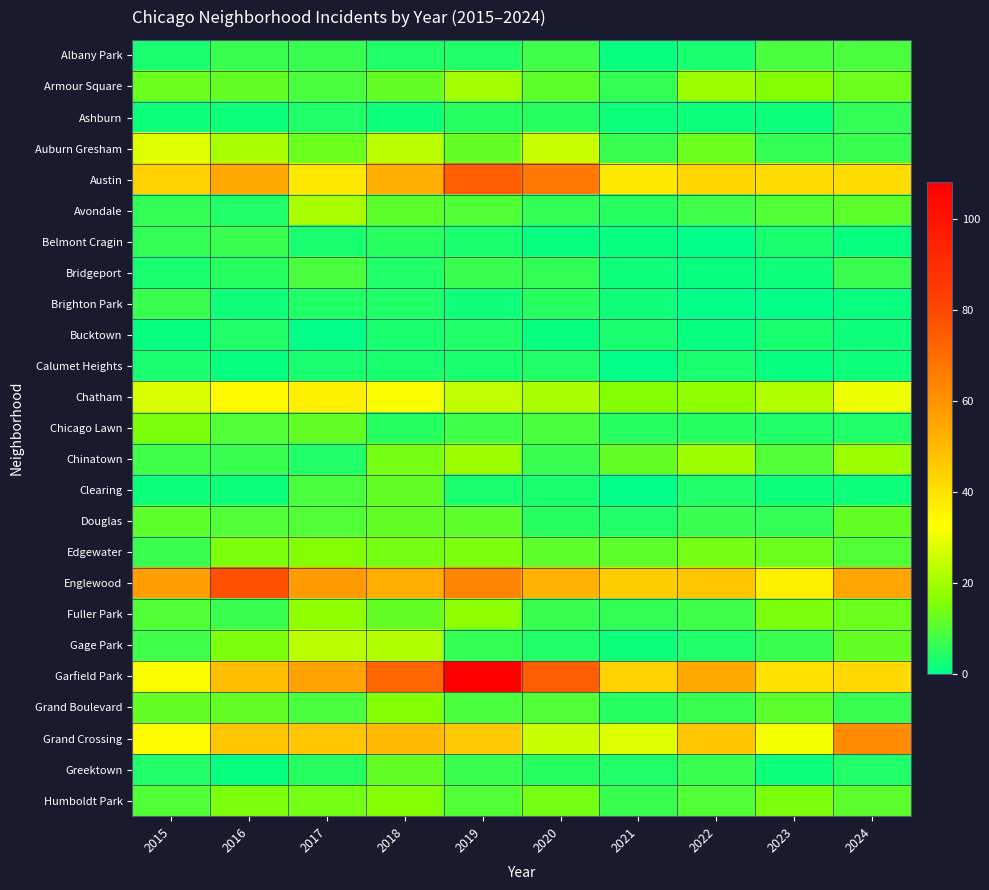

Which label corresponds to the largest value in the chart?

2019